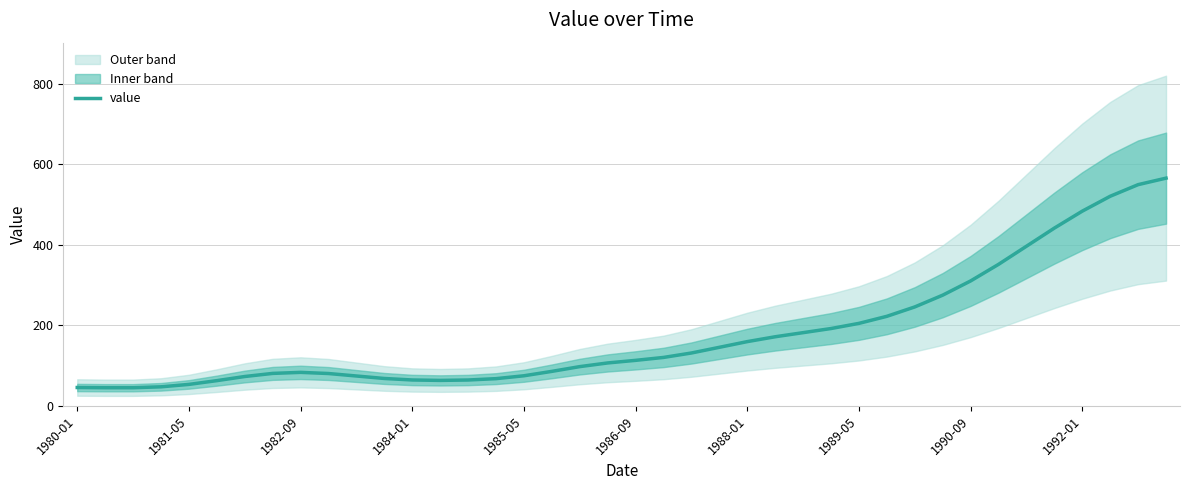

What is the sum of all values?

7162.0